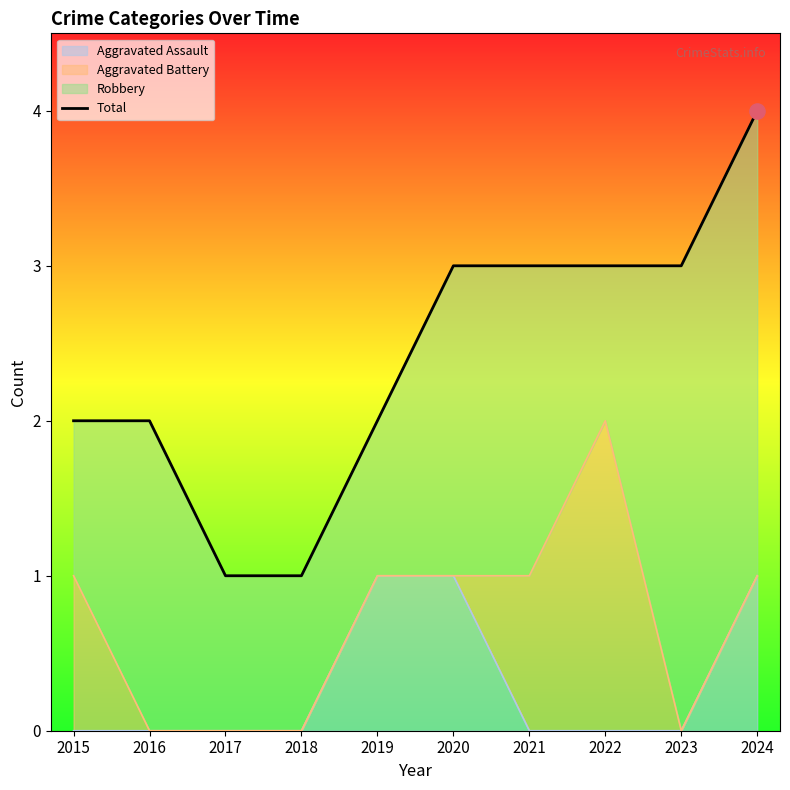

Which has a higher value, 2015 or 2017?

2015